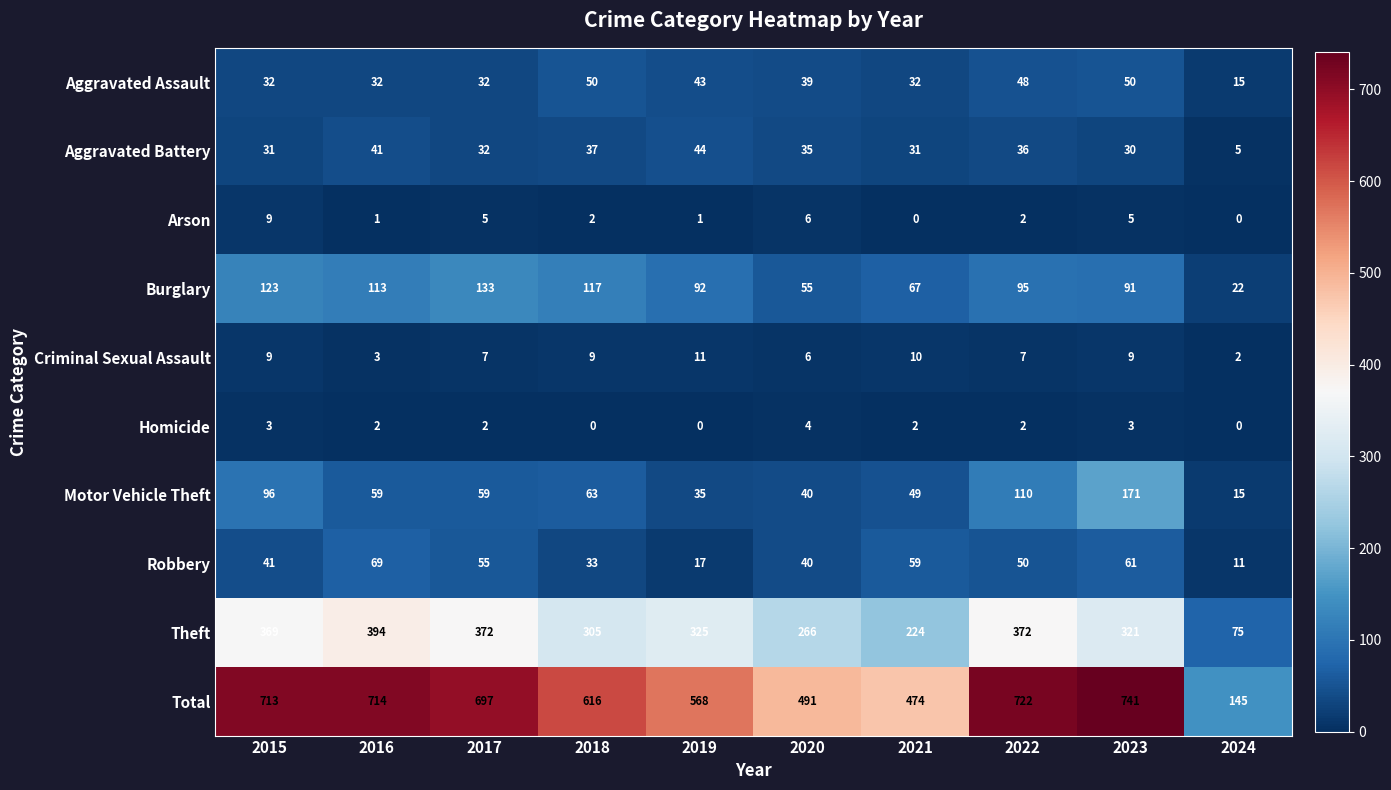

What is the sum of all Theft values?

3023